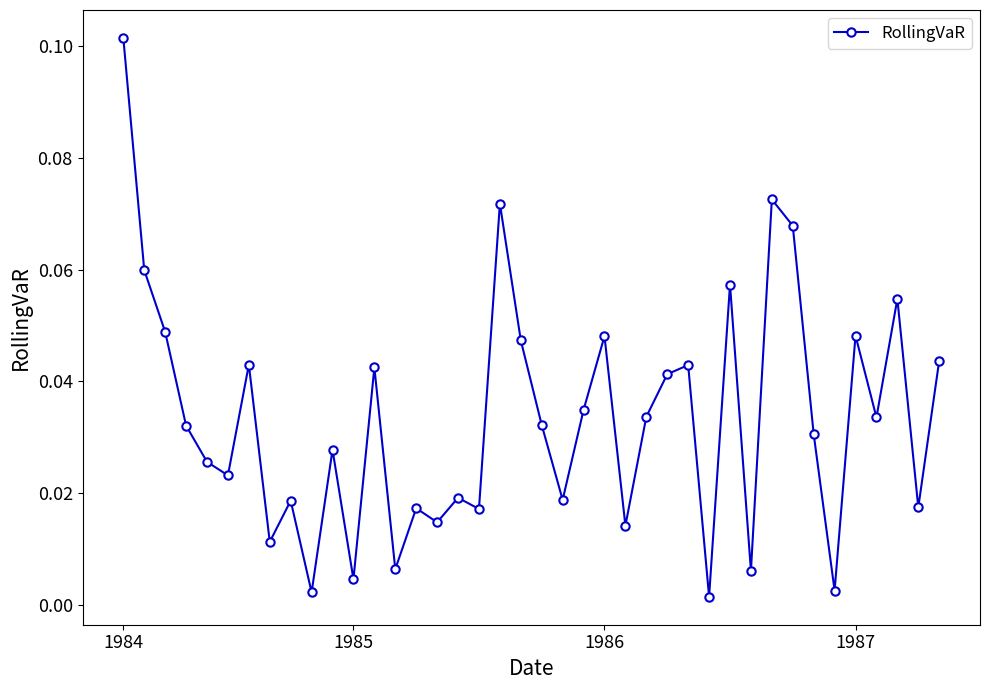

True or false: there are more than 1 points higher than both neighbors.

True